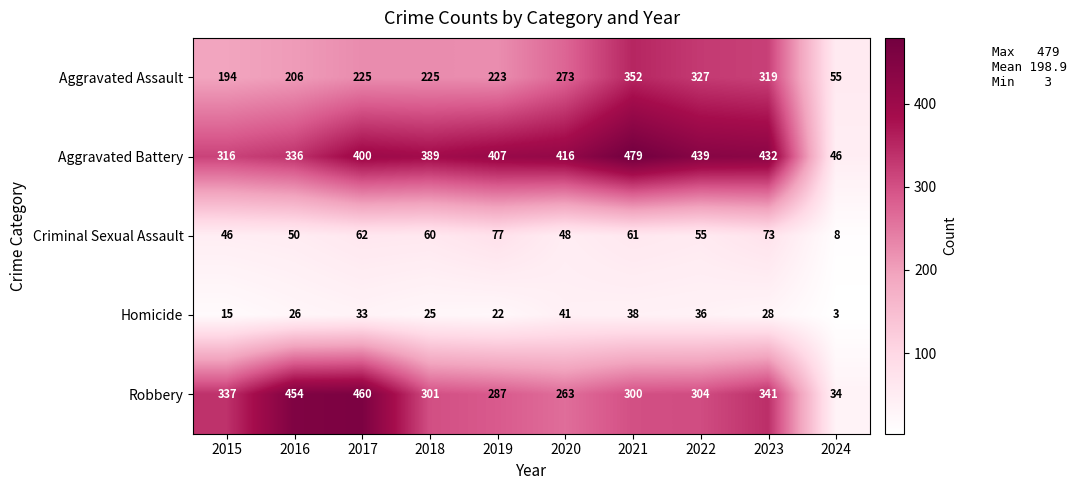

At how many categories does at least one series exceed 63?

9